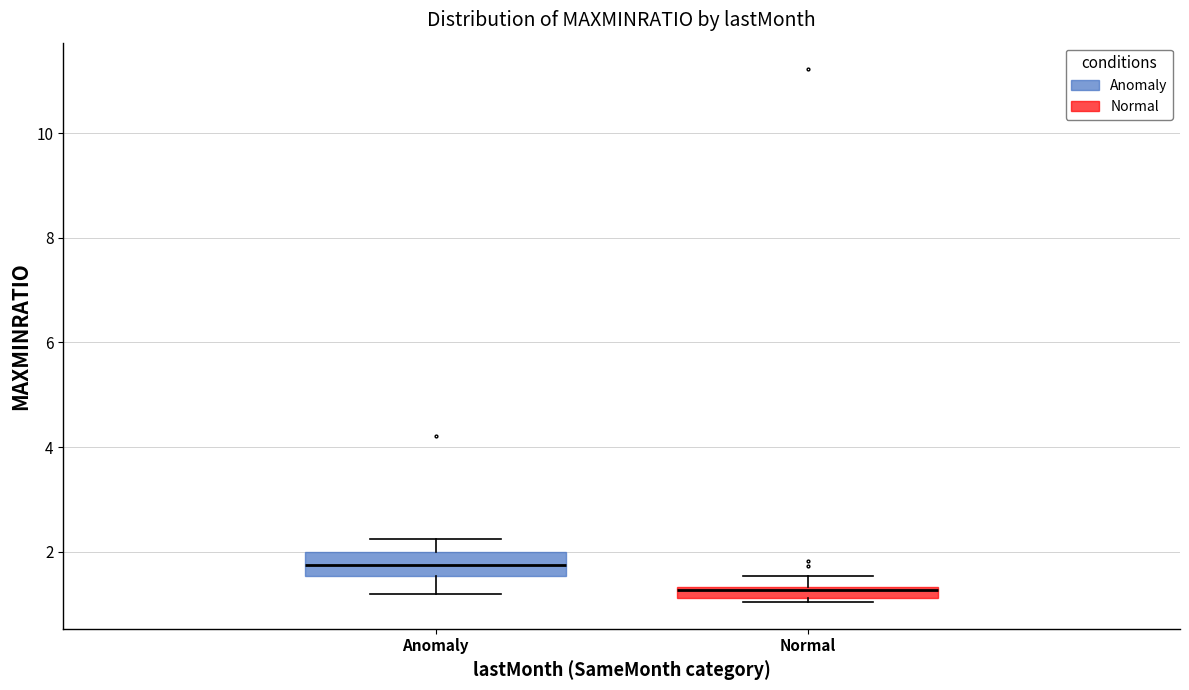

Where does the lower whisker of the box for Anomaly end on the y-axis? The values are not printed on the chart, so give them approximately, as read against the axis.

1.2